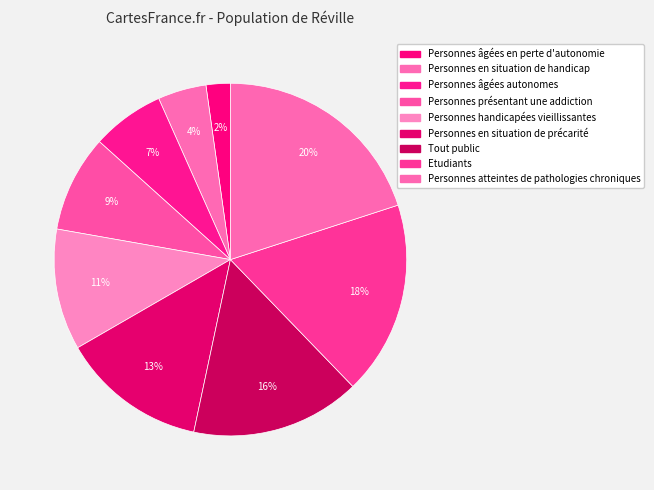

Count the number of slices in the pie.

9